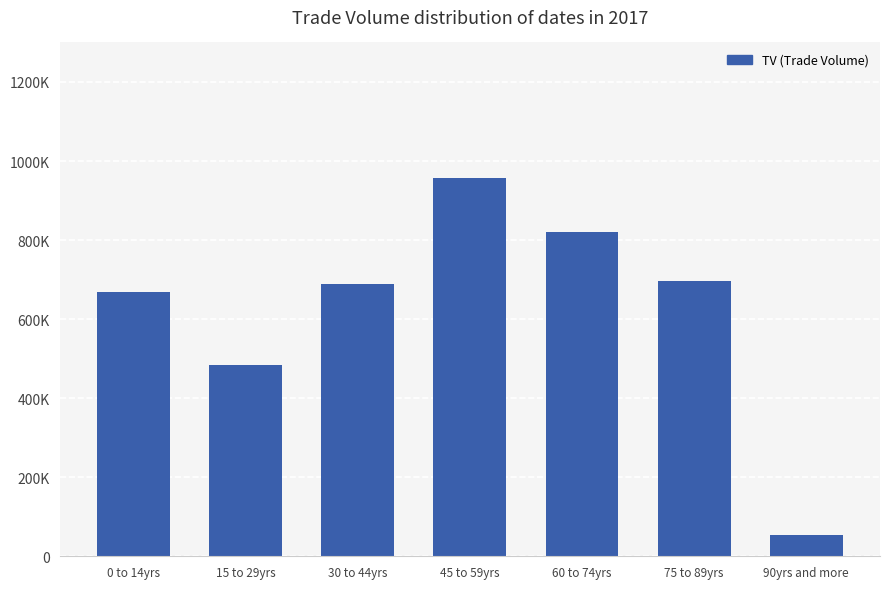

Does the chart contain any negative values?

No